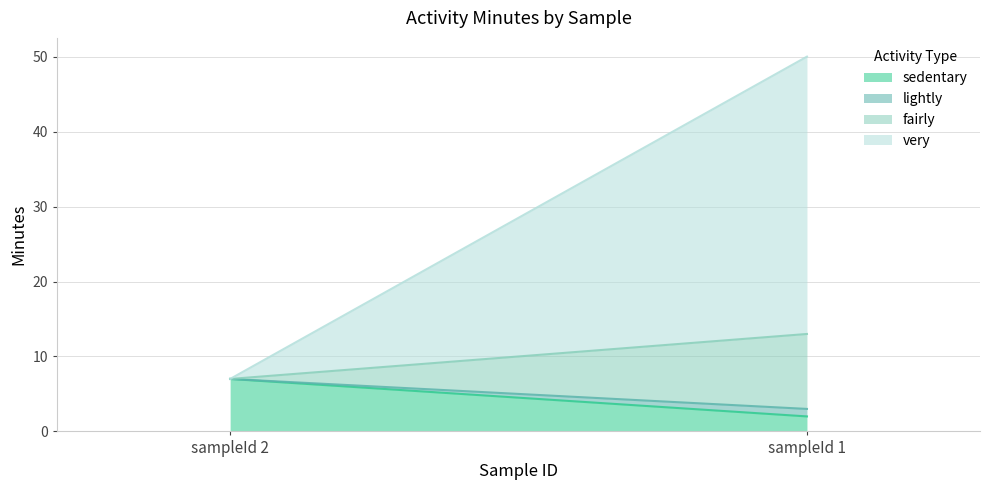

What are all the series names shown in the legend?

sedentary, lightly, fairly, very